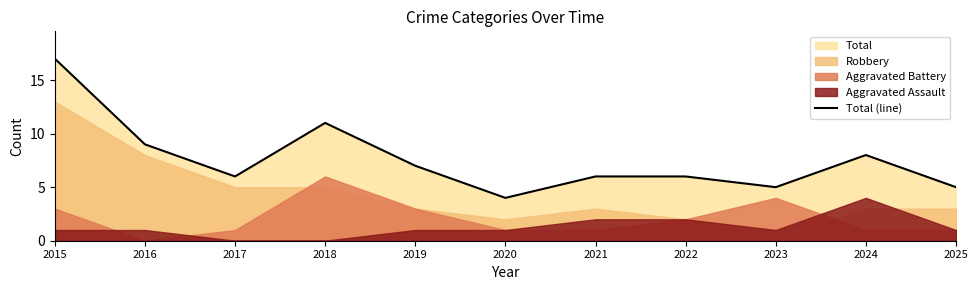

What is the average value?

8